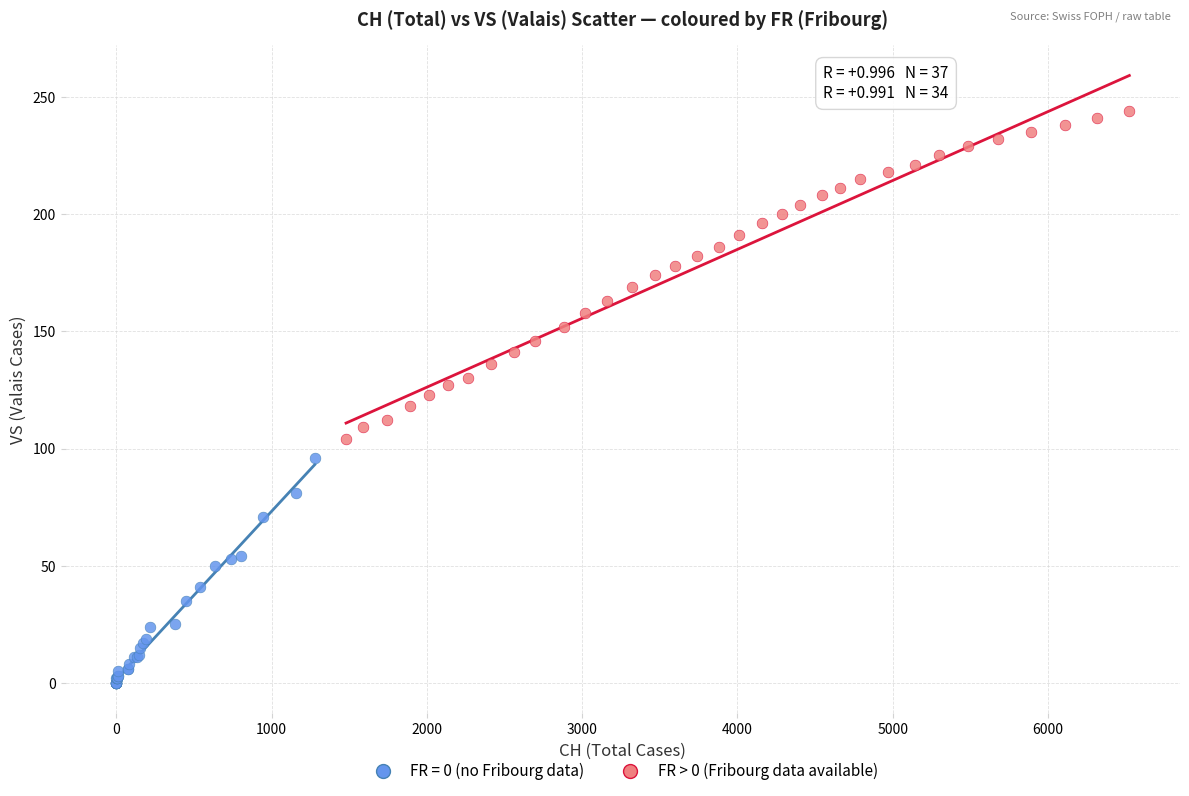

Which series has the widest spread of Y values?

FR > 0 (Fribourg data available)